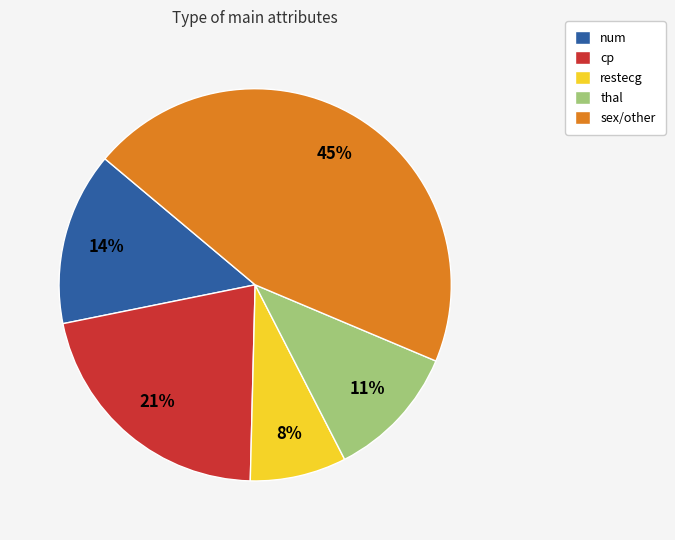

True or false: restecg accounts for 1% of the total.

False